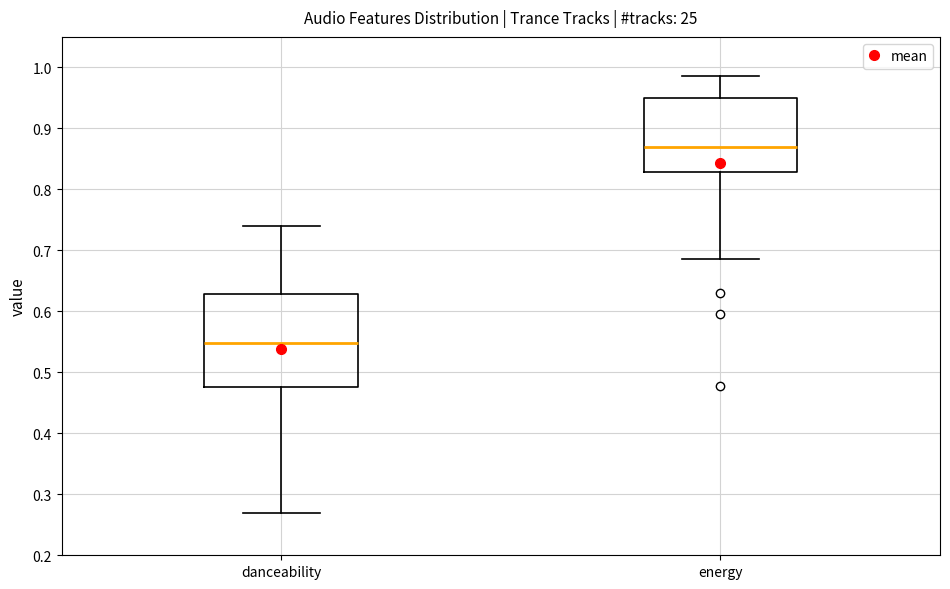

Reading left to right, read every box against the y-axis: the position of its median line, the range the box covers, and the ends of its whiskers. The values are not printed on the chart, so give them approximately, as read against the axis.

danceability: median 0.55, box 0.48 to 0.63, whiskers 0.27 to 0.74
energy: median 0.87, box 0.83 to 0.95, whiskers 0.69 to 0.99